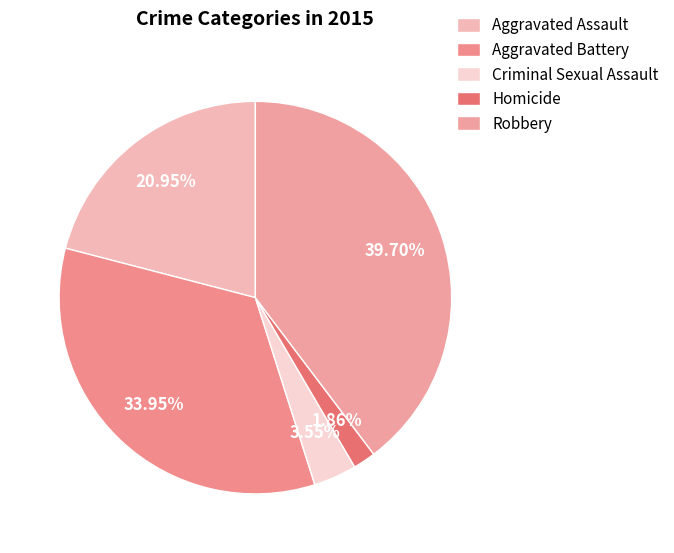

To the nearest percent, what is the difference between the largest and smallest slice percentages?

38%